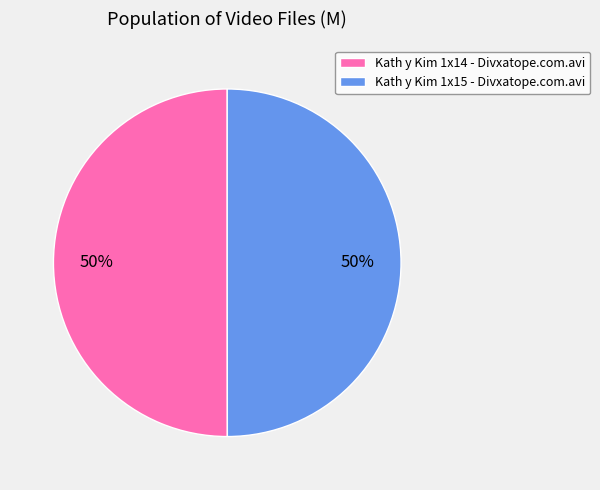

Count the number of slices in the pie.

2